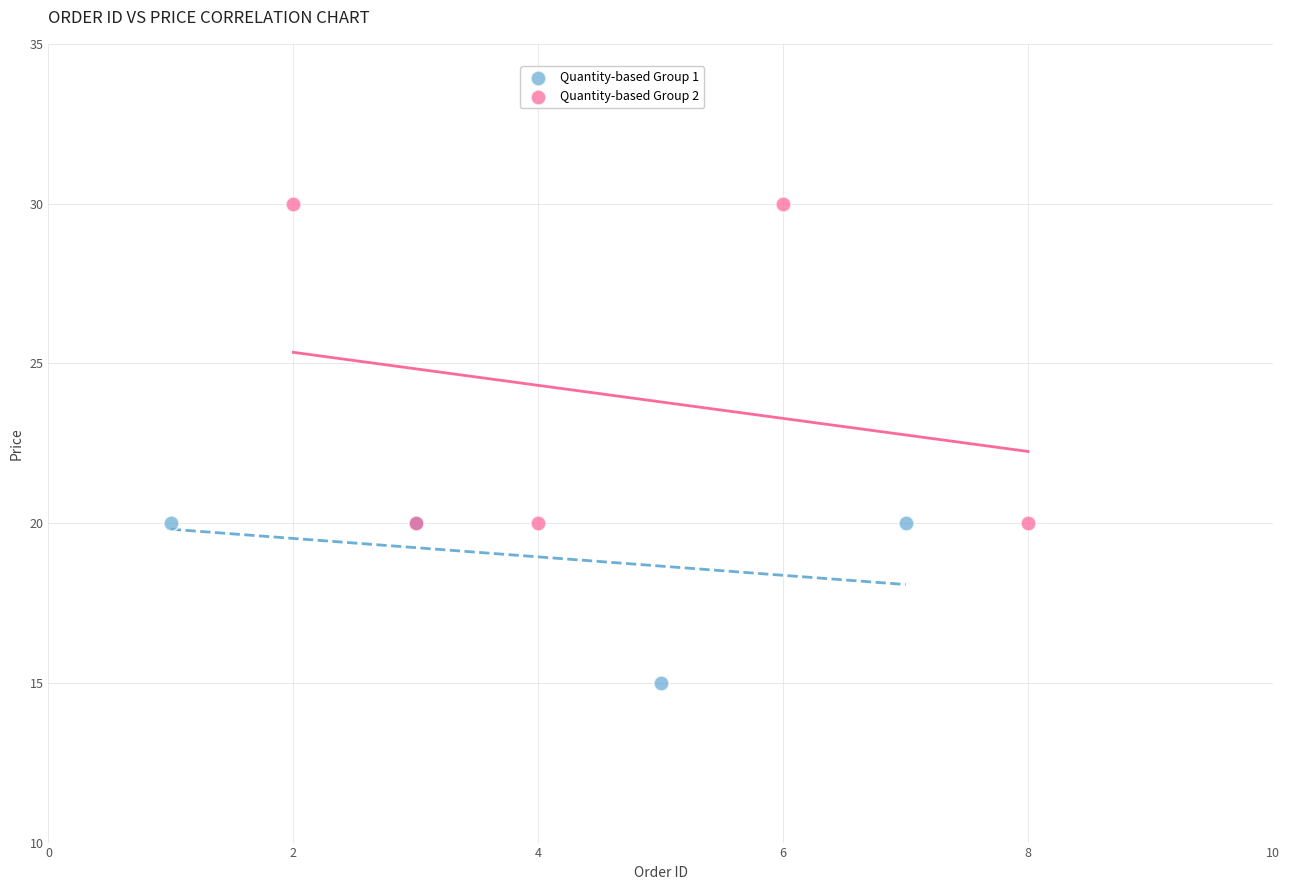

Which series has the widest spread of Y values?

Quantity-based Group 2